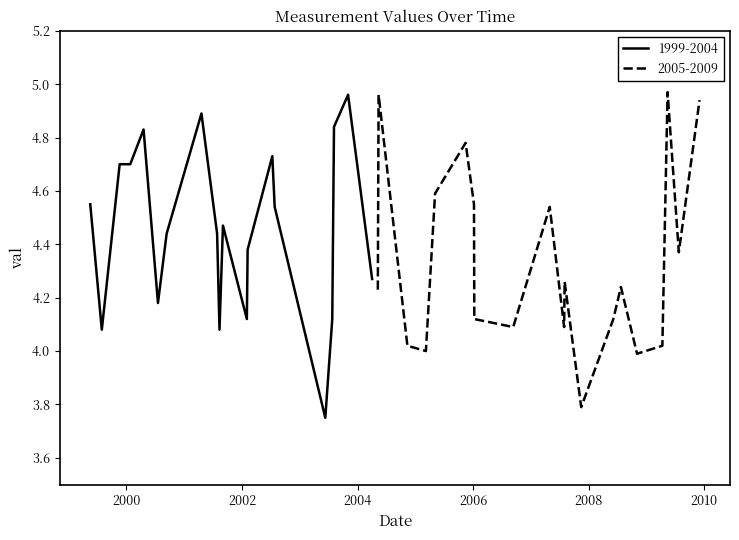

Between 2009-07-24 and 1999-05-17, which is larger?

1999-05-17